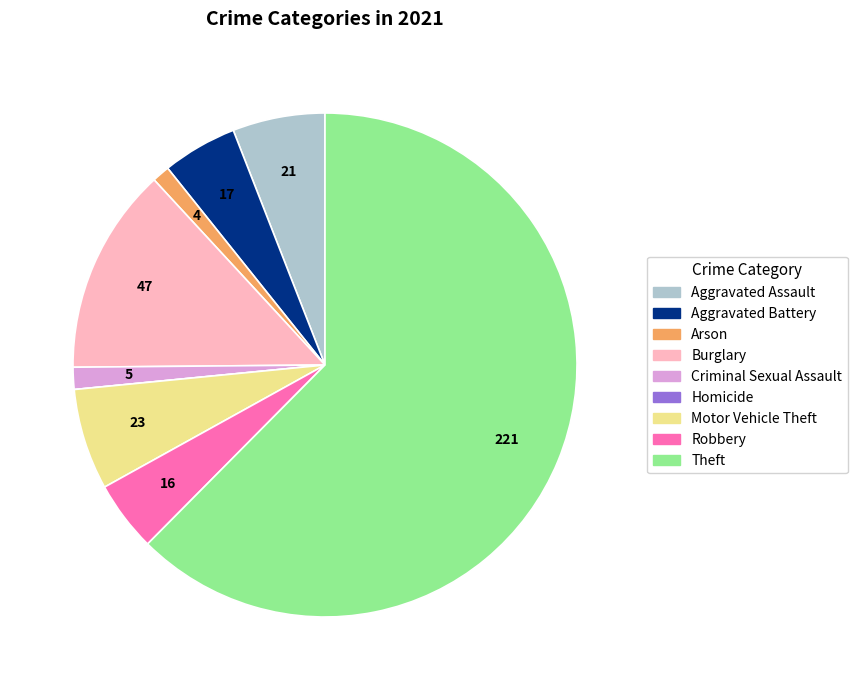

Is it true that Motor Vehicle Theft is 17% of the pie?

False